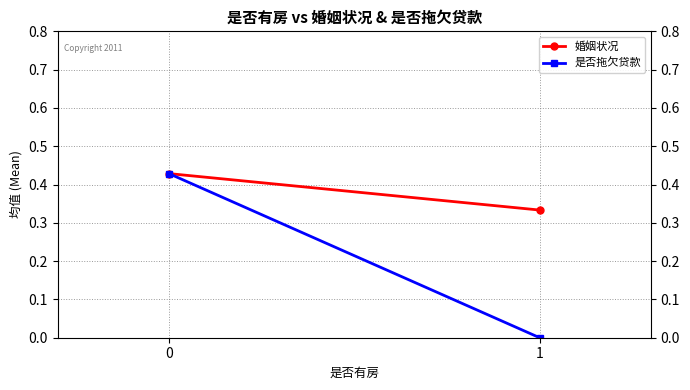

Where is 婚姻状况 nearest to the value 0?

1